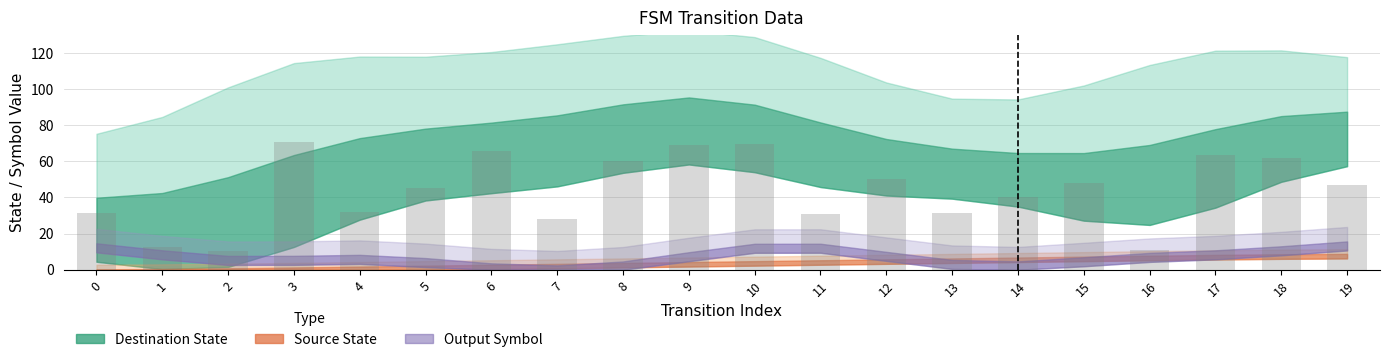

How many values are below 46?

10